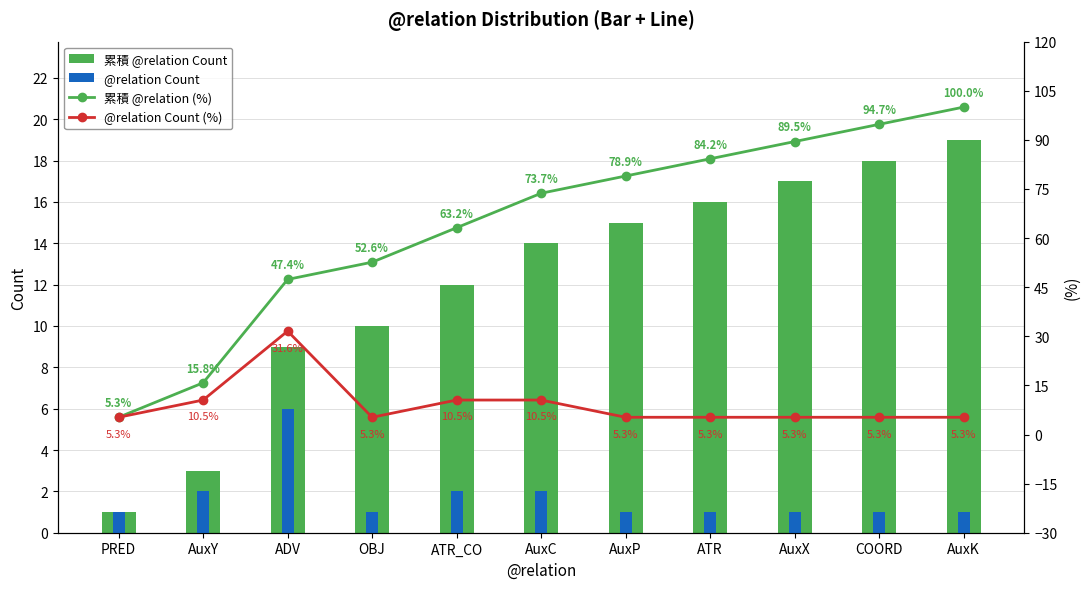

What is the sum of the @relation Count values at OBJ and AuxK?

2.0